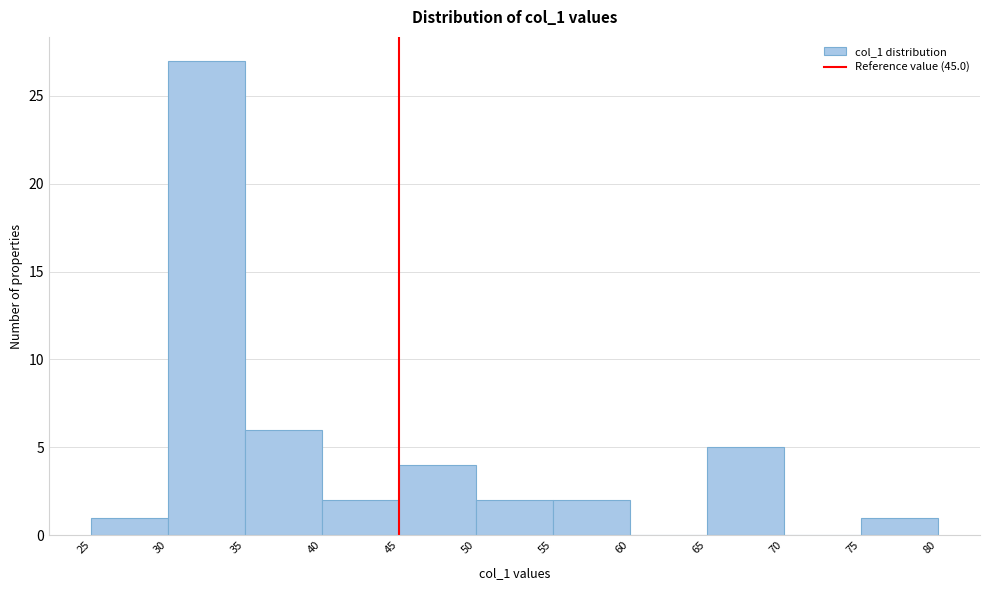

What is the height of the bar covering 50 to 55 on the x-axis? The values are not printed on the chart, so give them approximately, as read against the axis.

2